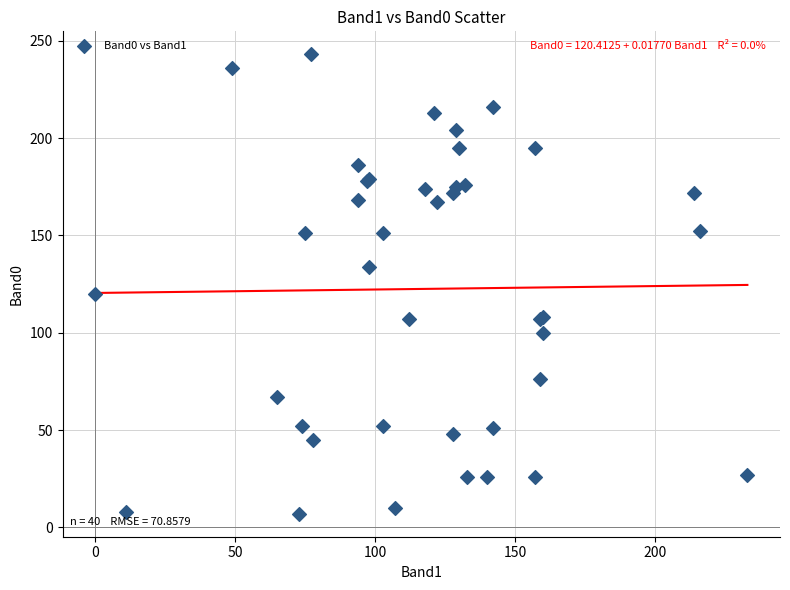

What Y value in the scatter plot is closest to 125?

120